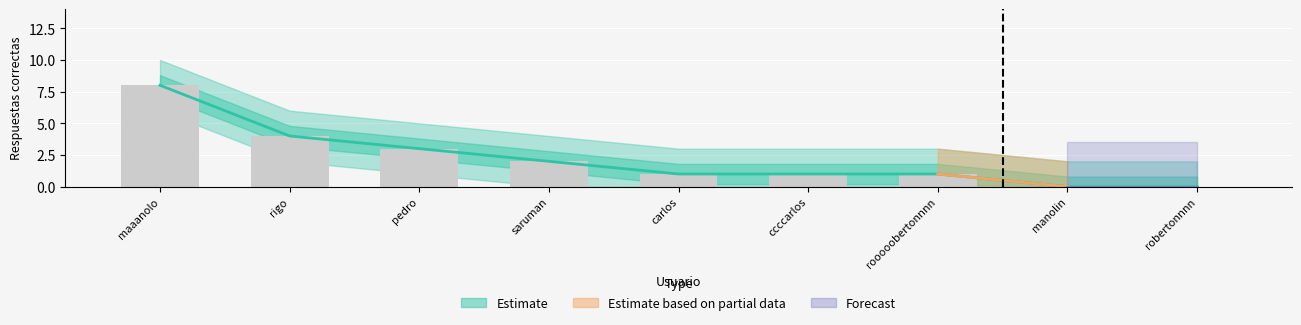

At how many categories does at least one series exceed 3?

2